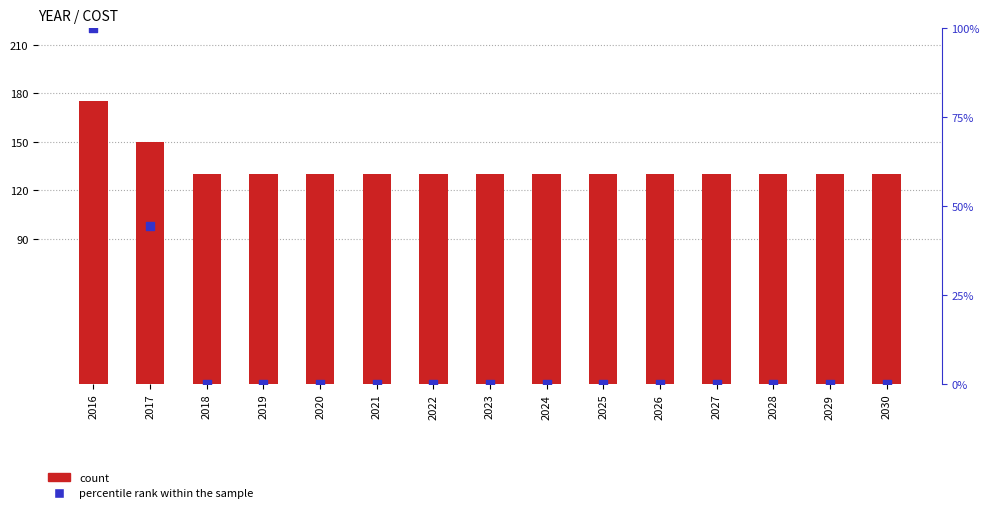

At how many categories does at least one series exceed 162053?

1